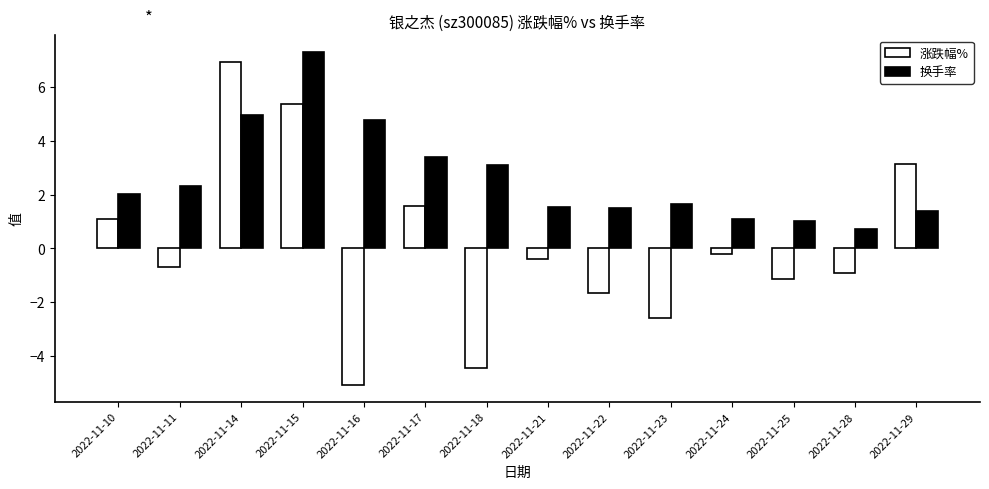

What is the maximum value for 涨跌幅%?

7.0